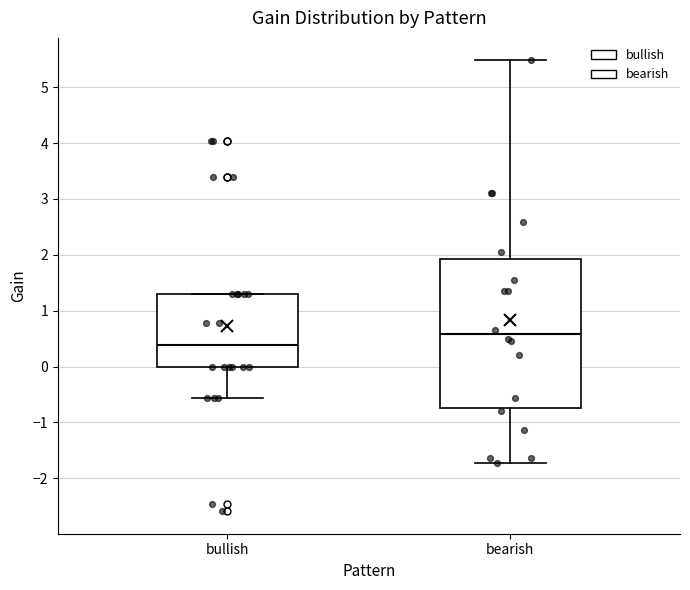

Where is the upper edge of the box for bearish on the y-axis? The values are not printed on the chart, so give them approximately, as read against the axis.

1.9